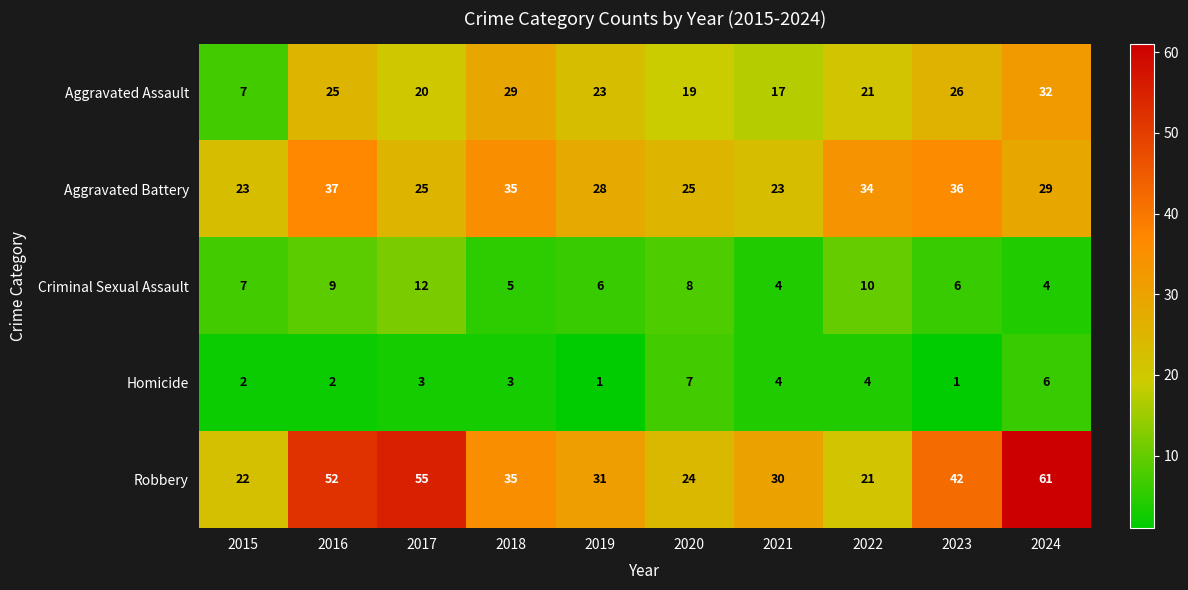

What is the sum of all Robbery values?

373